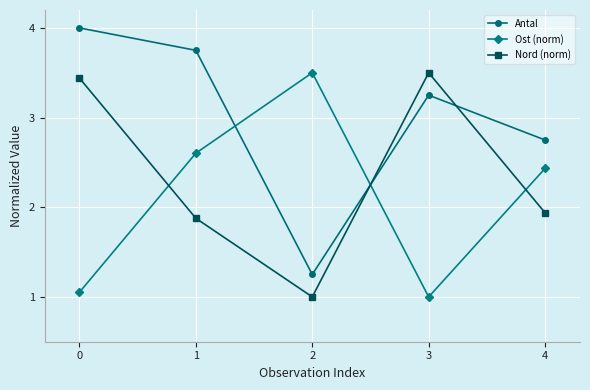

How many lines are shown in the chart?

3